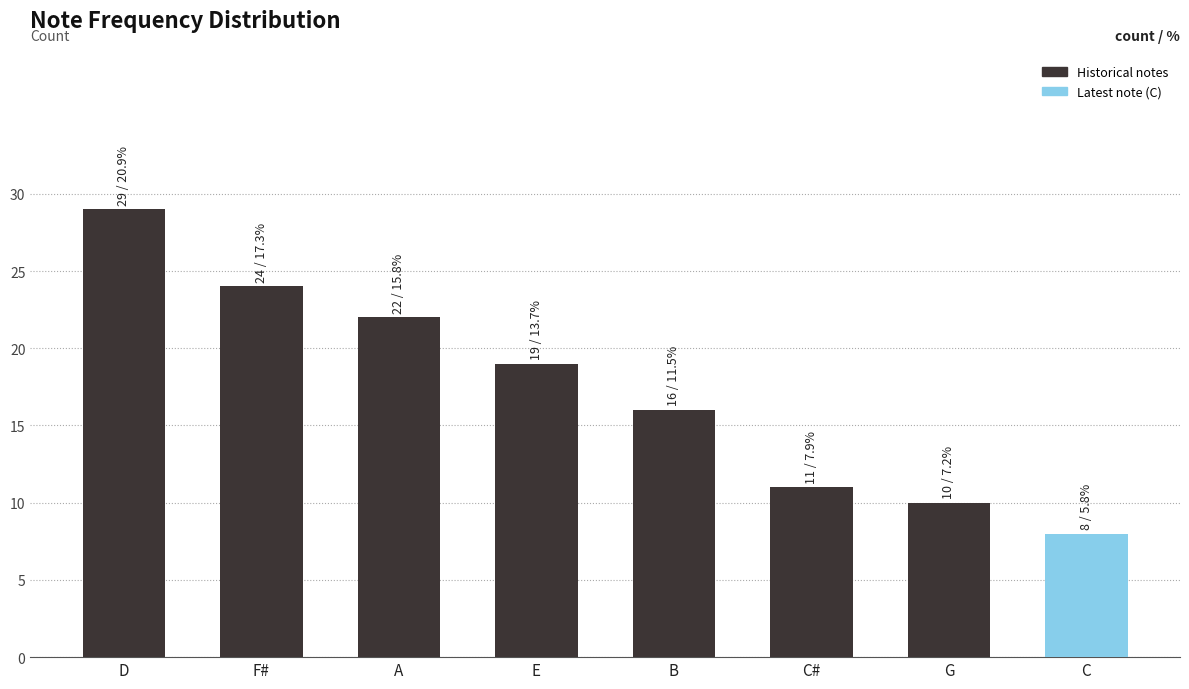

Reading left to right, extract all data points from this chart.

D=29	F#=24	A=22	E=19	B=16	C#=11	G=10	C=8